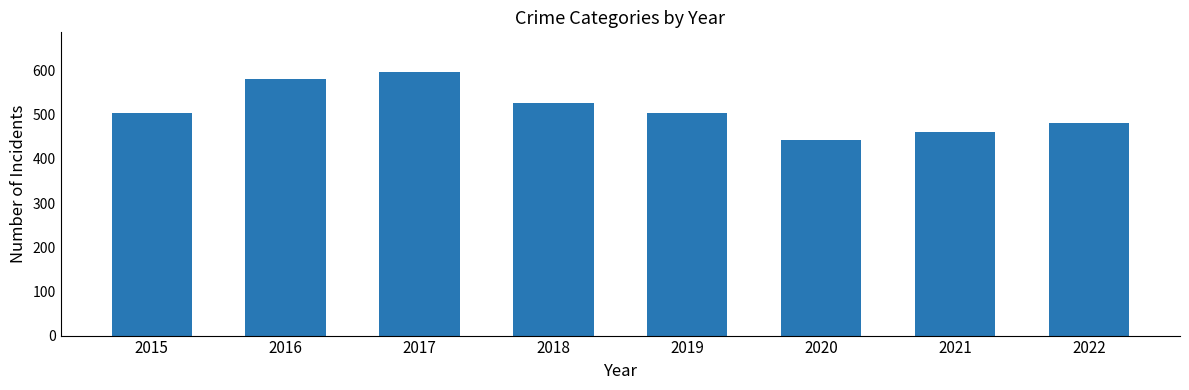

The value at 2021 is 461. True or false?

True